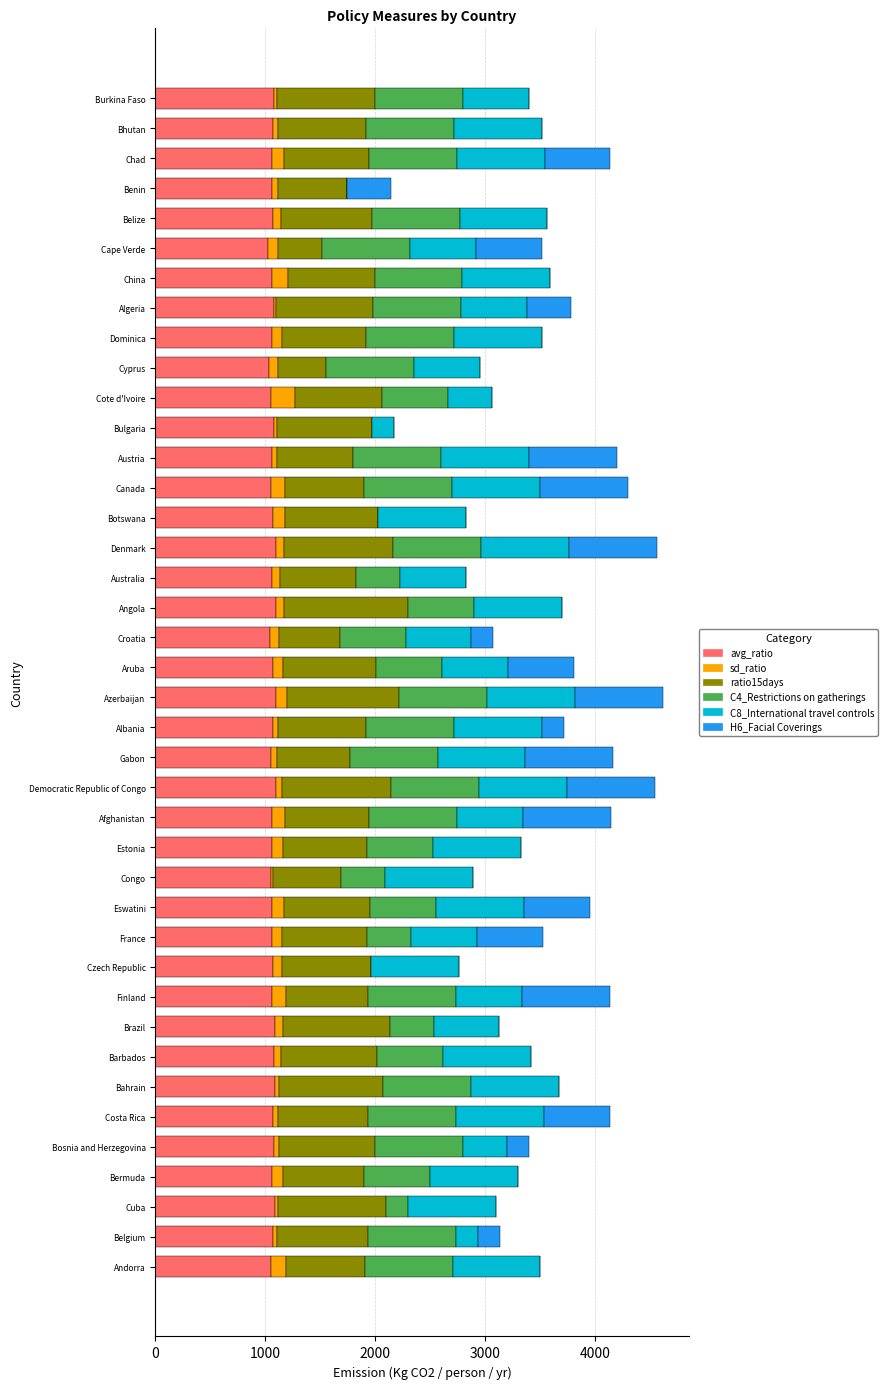

What is the maximum value for avg_ratio?

1098.9